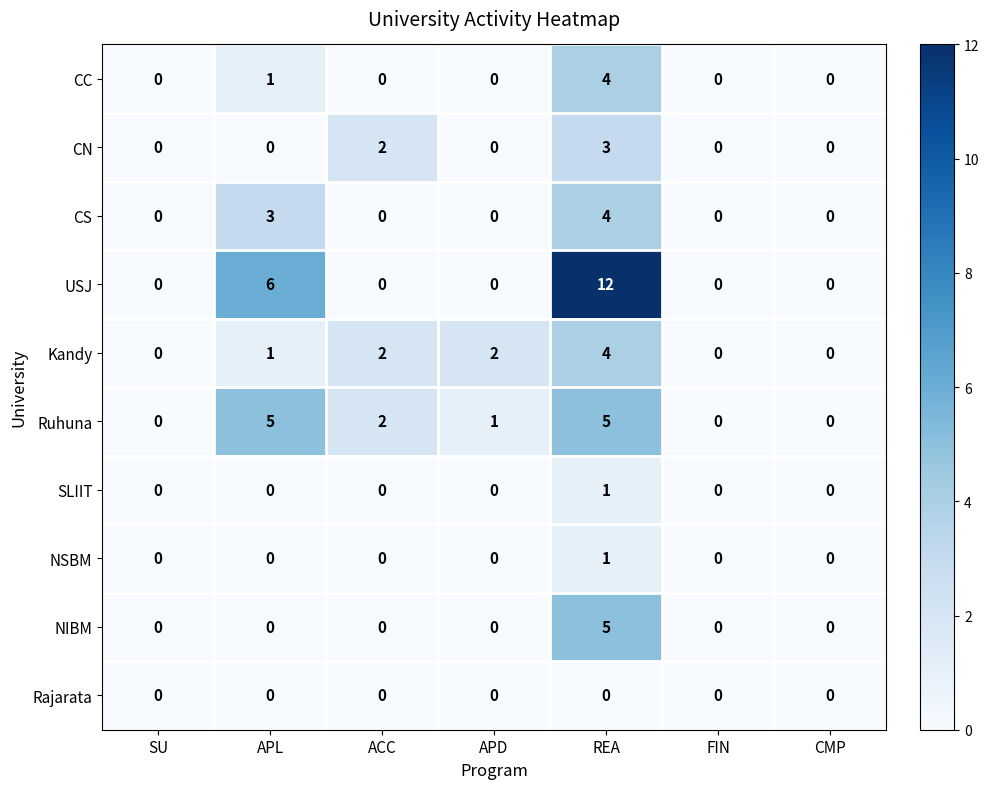

Which label corresponds to the largest value in the chart?

REA